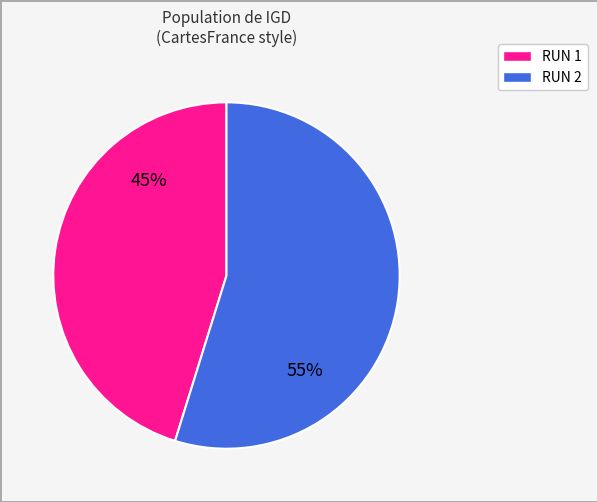

Does any single category account for the majority?

Yes